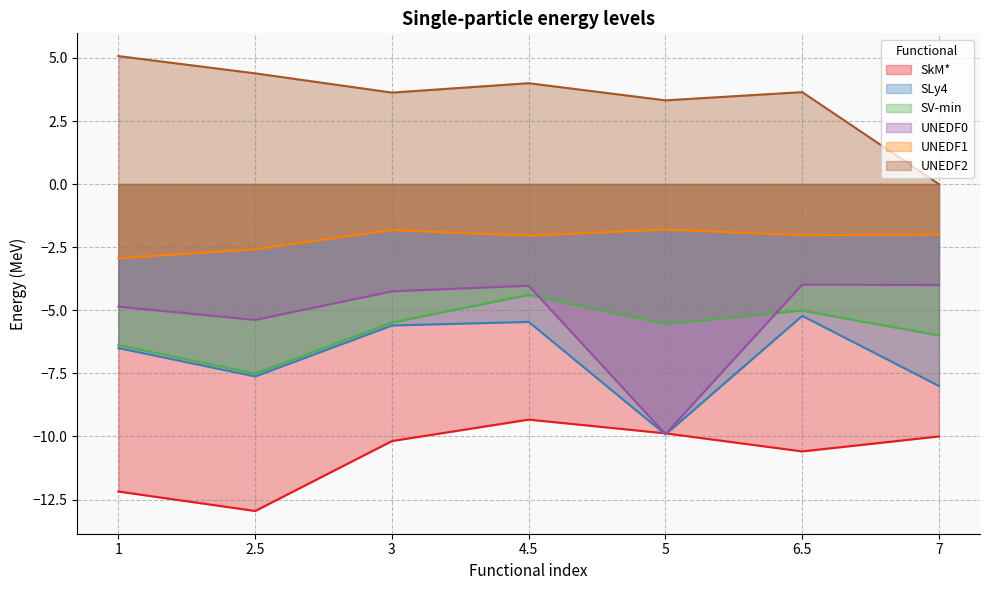

True or false: SV-min and UNEDF2 cross at least once.

False